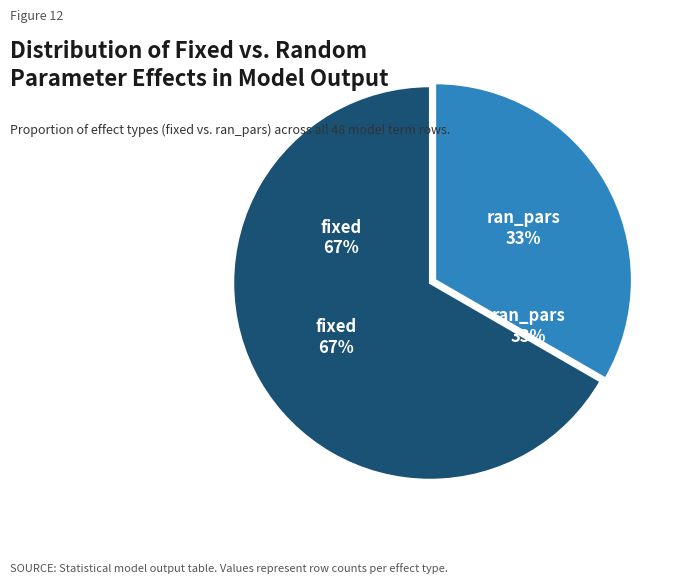

To the nearest percent, what is the difference between the ran_pars and fixed slice percentages?

33%